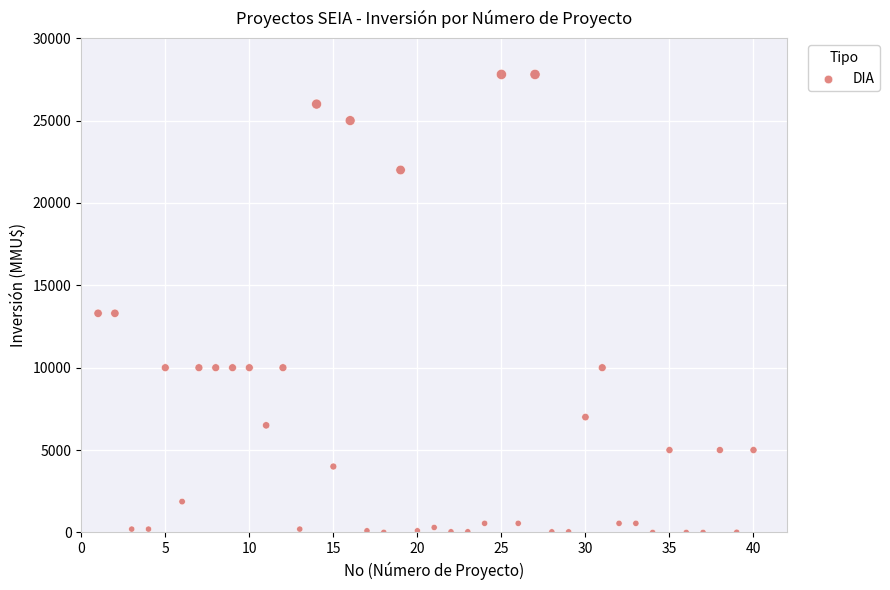

What is the range of Y values (max minus min)?

27800